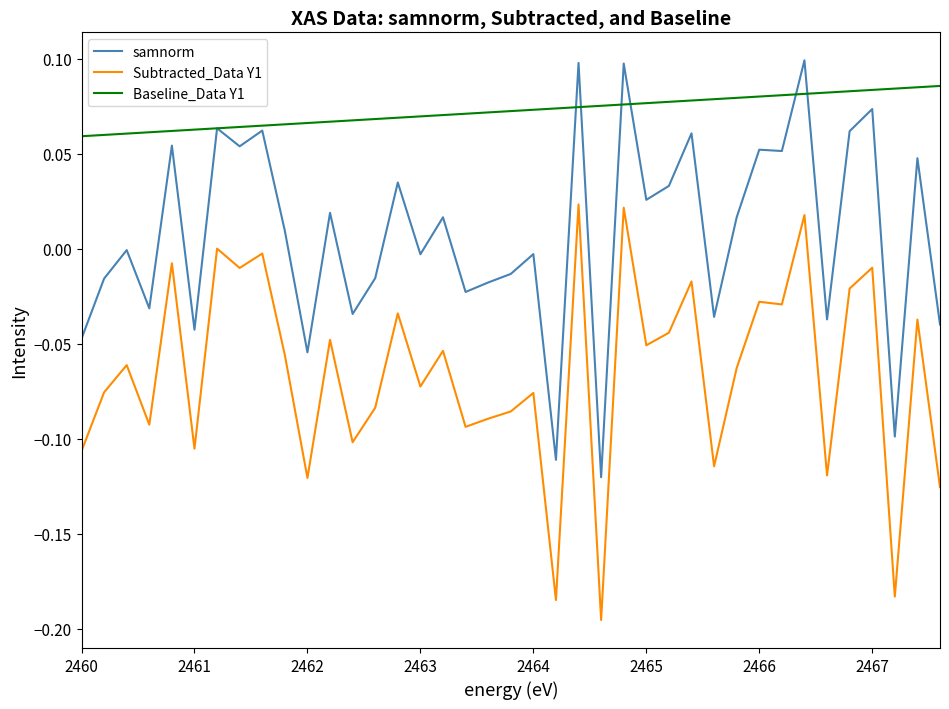

True or false: Baseline_Data Y1 and Subtracted_Data Y1 intersect in this chart.

False